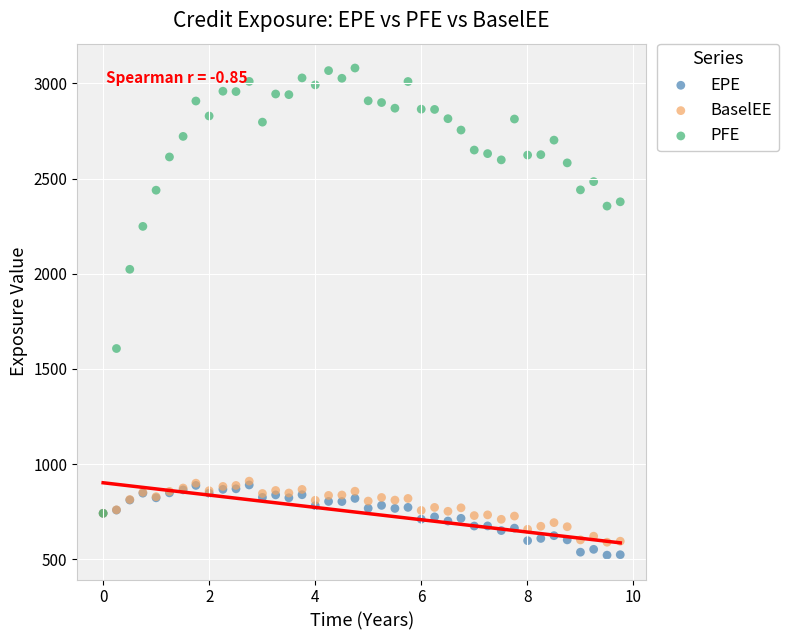

Which series contains the highest Y value?

PFE